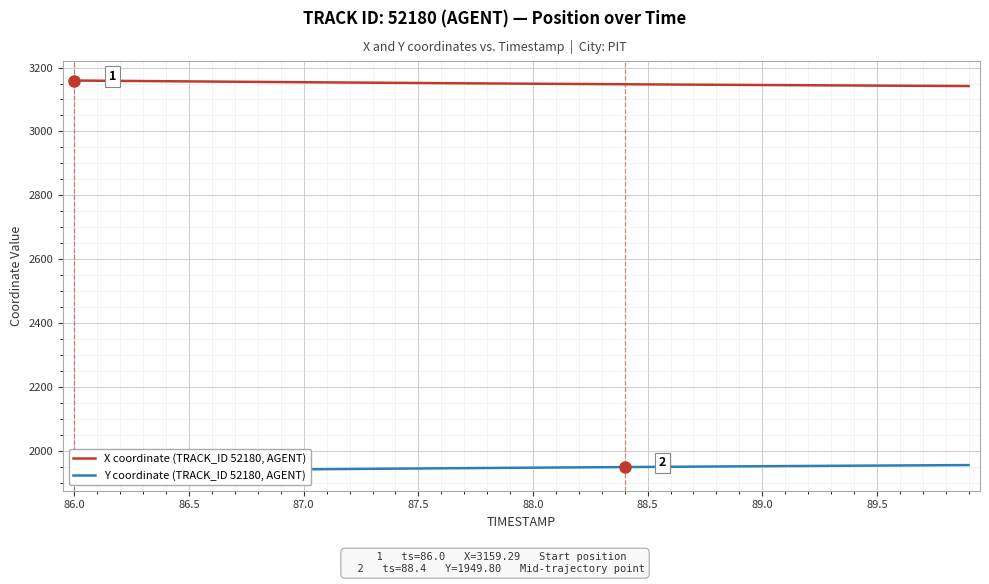

The X coordinate (TRACK_ID 52180, AGENT) series shows 3156.6 at 86.5. True or false?

True